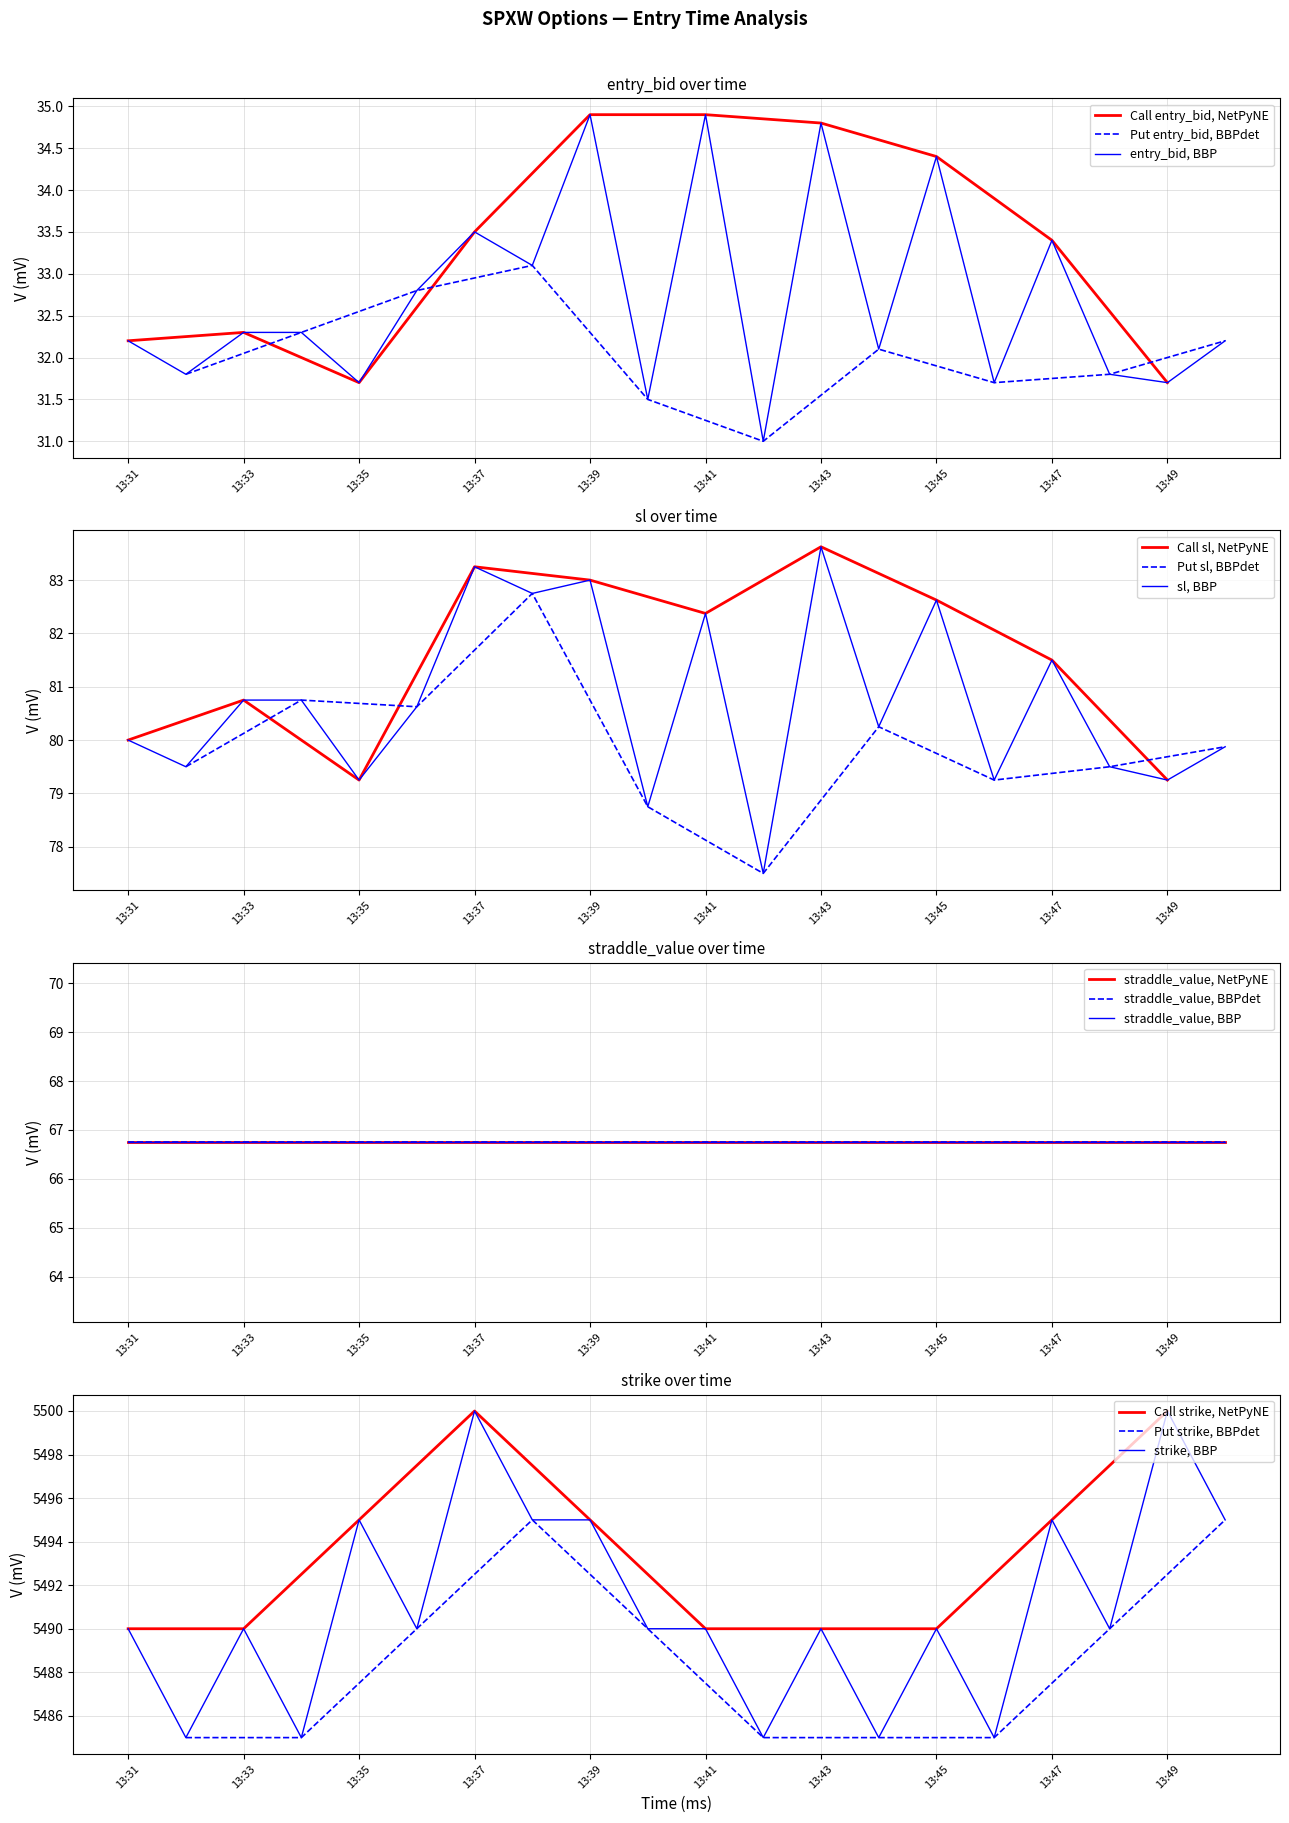

At which label is sl closest to 80?

13:31